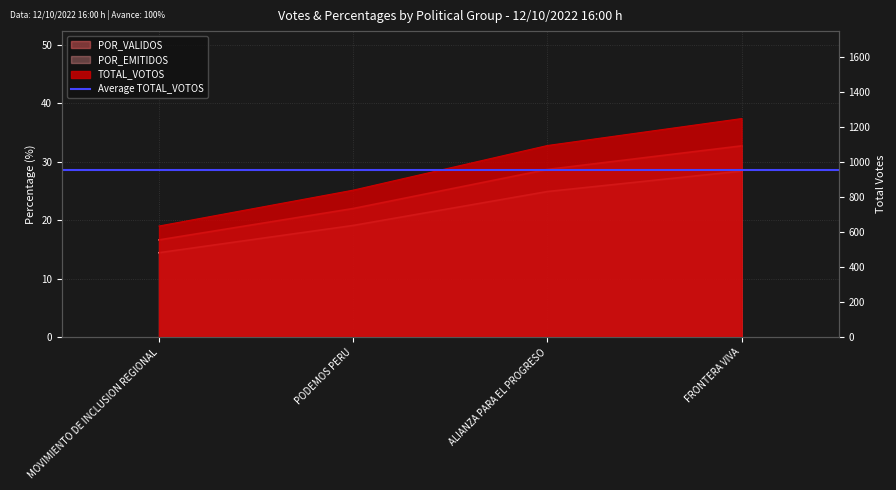

Which series has the widest spread of values?

TOTAL_VOTOS